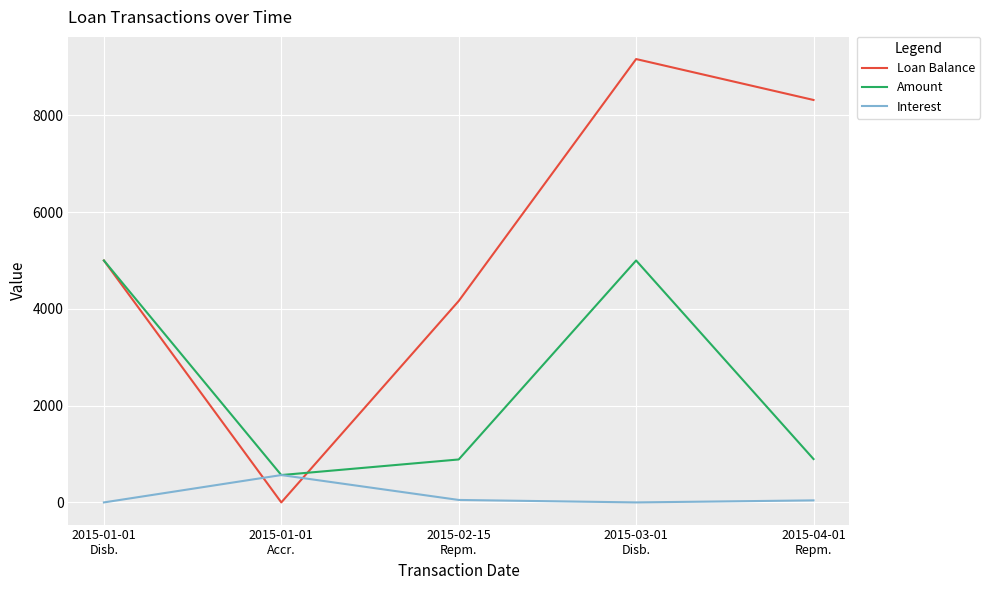

Which series ends up on top after the final intersection of Amount and Loan Balance?

Loan Balance